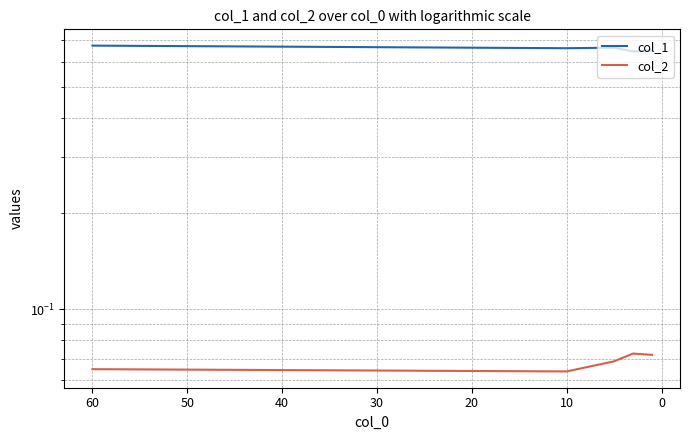

What are all the series names shown in the legend?

col_1, col_2